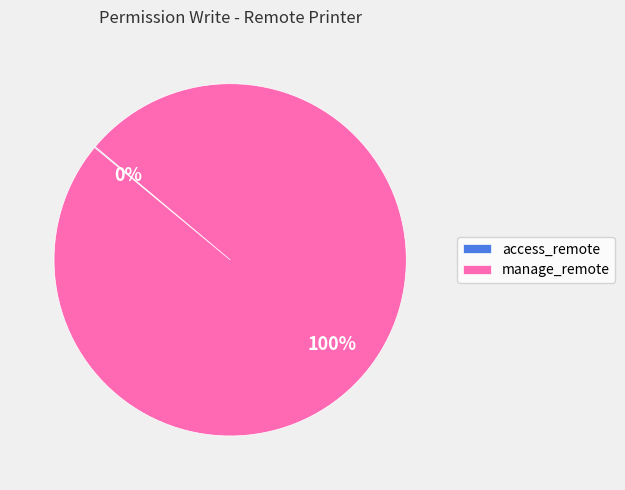

Which category accounts for the majority?

manage_remote